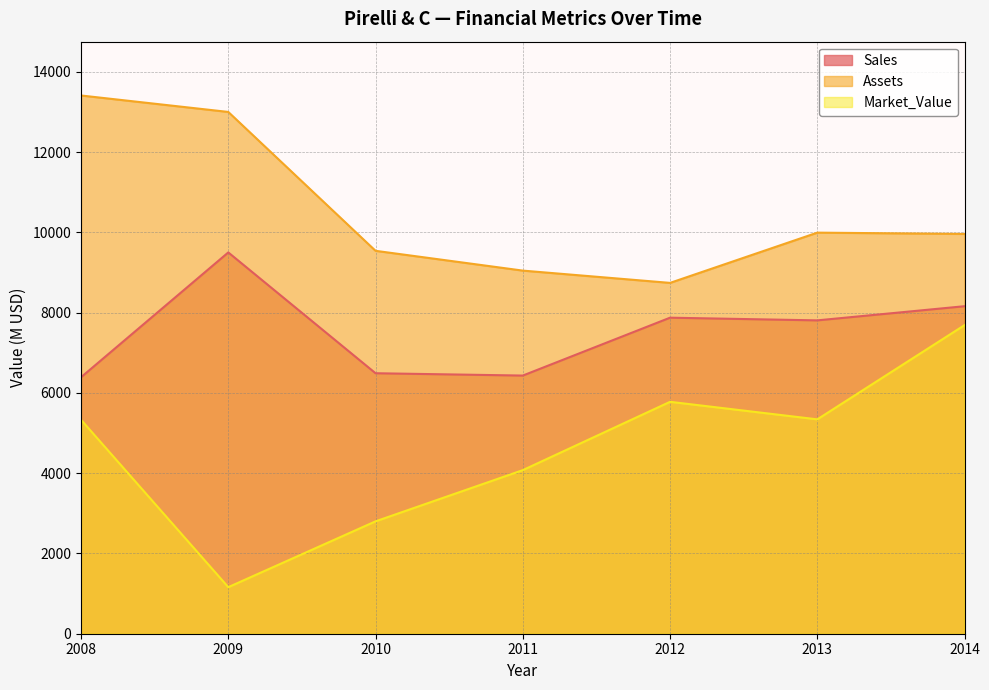

What is the value of the Sales point at the 7th from the left?

8160